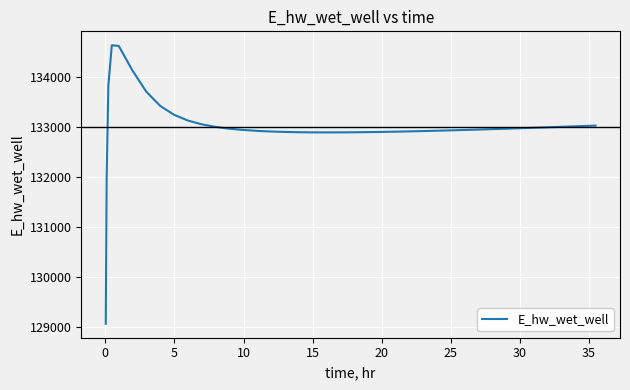

What is the maximum value shown in the chart?

134628.0